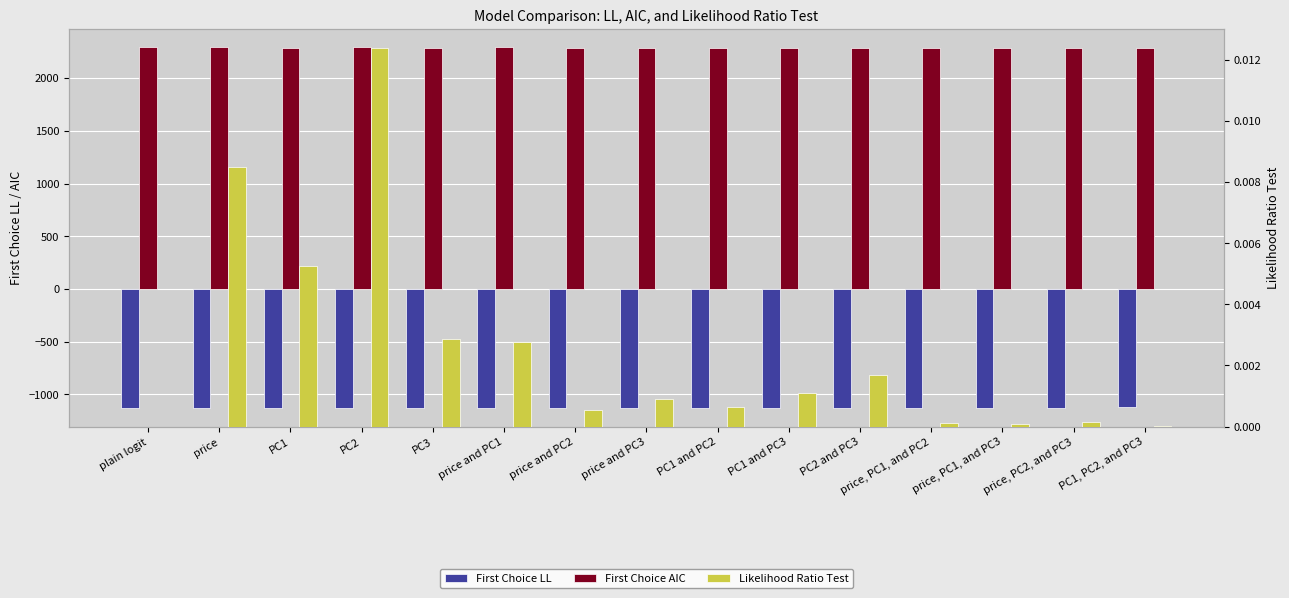

Which series has the largest total across all categories?

First Choice AIC